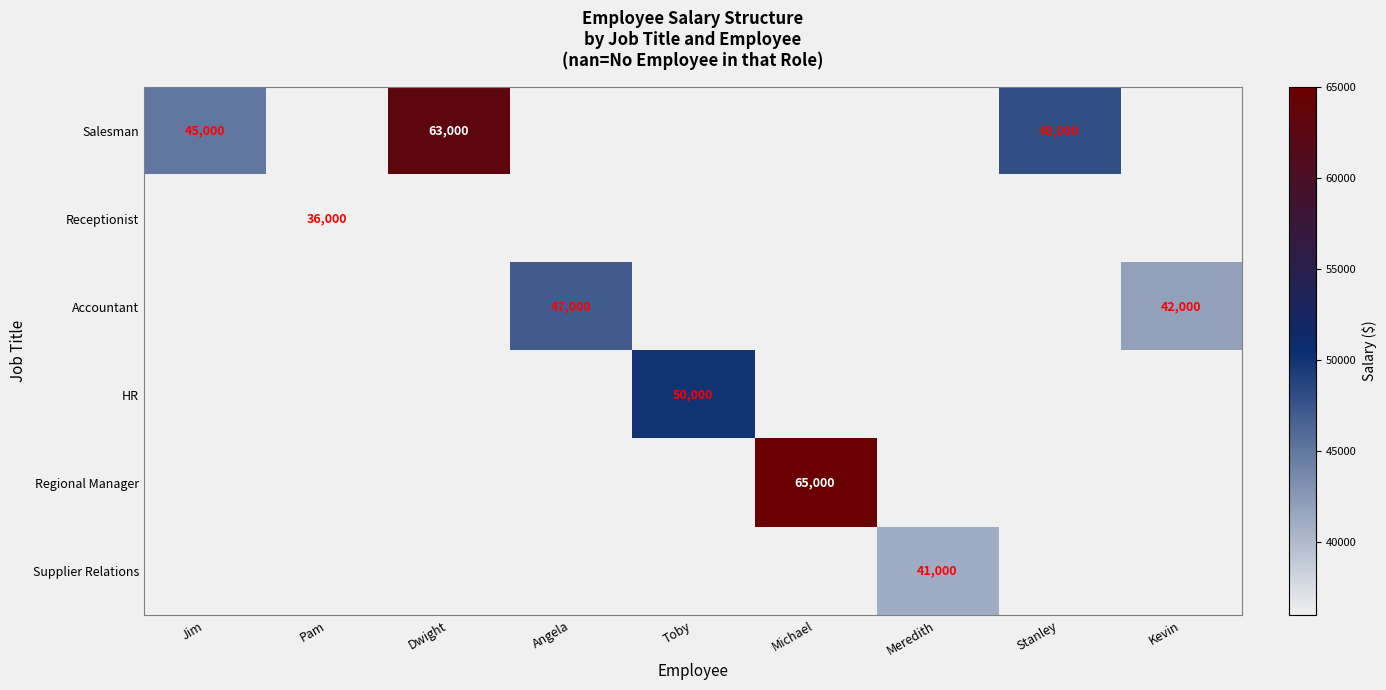

The value of Supplier Relations at Meredith is 41000. True or false?

True